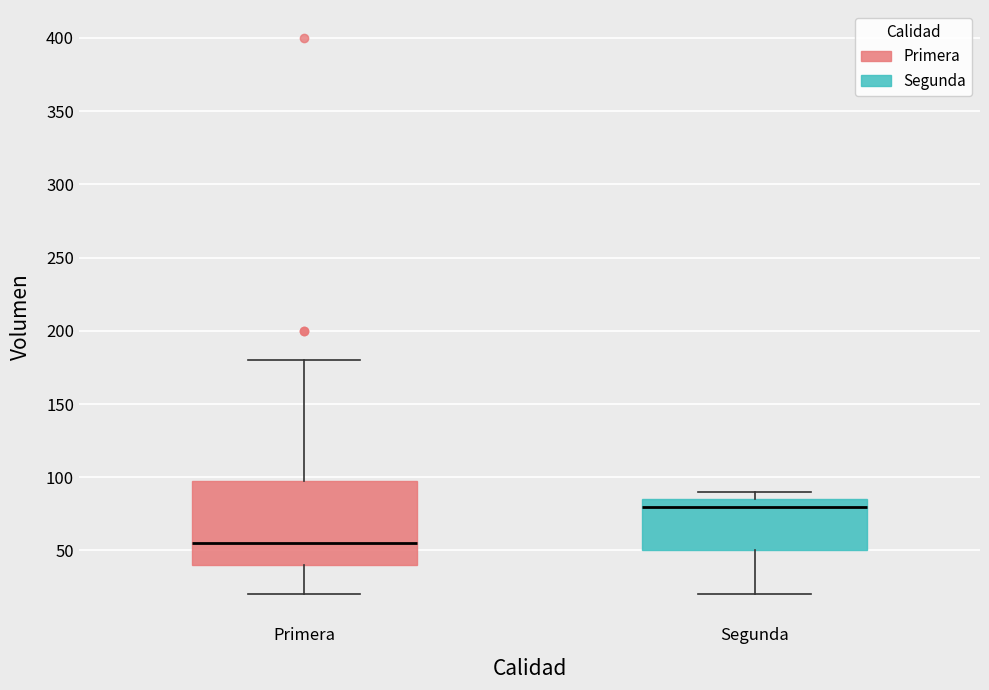

Reading left to right, transcribe this box plot: for each box, give where its median line is, the range the box spans, and where its two whiskers end, as read against the y-axis. The values are not printed on the chart, so give them approximately, as read against the axis.

Primera: median 55, box 40 to 100, whiskers 20 to 180
Segunda: median 80, box 50 to 85, whiskers 20 to 90